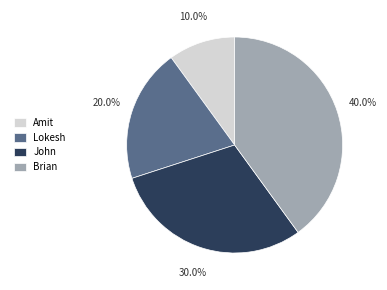

Which slice is the largest?

Brian